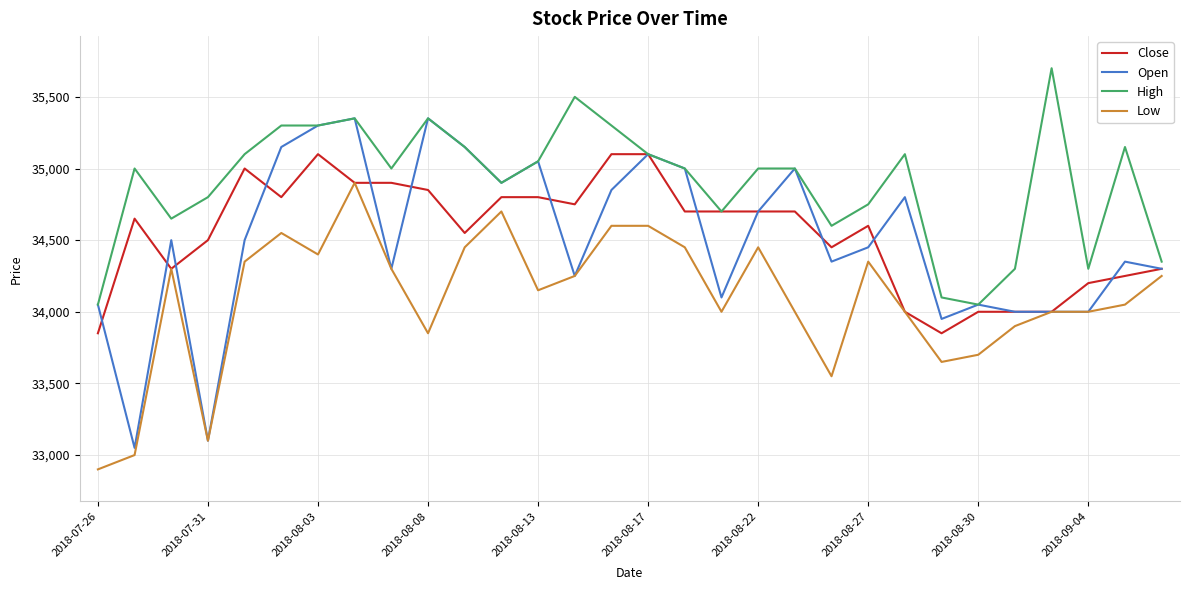

True or false: High and Low cross at least once.

False